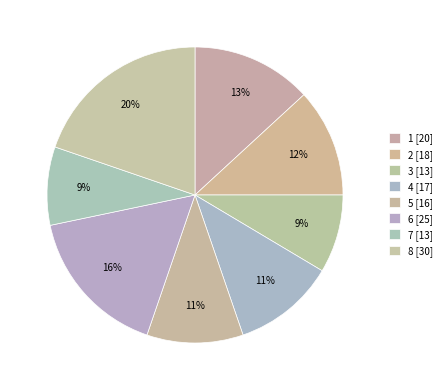

How many slices are in this pie chart?

8